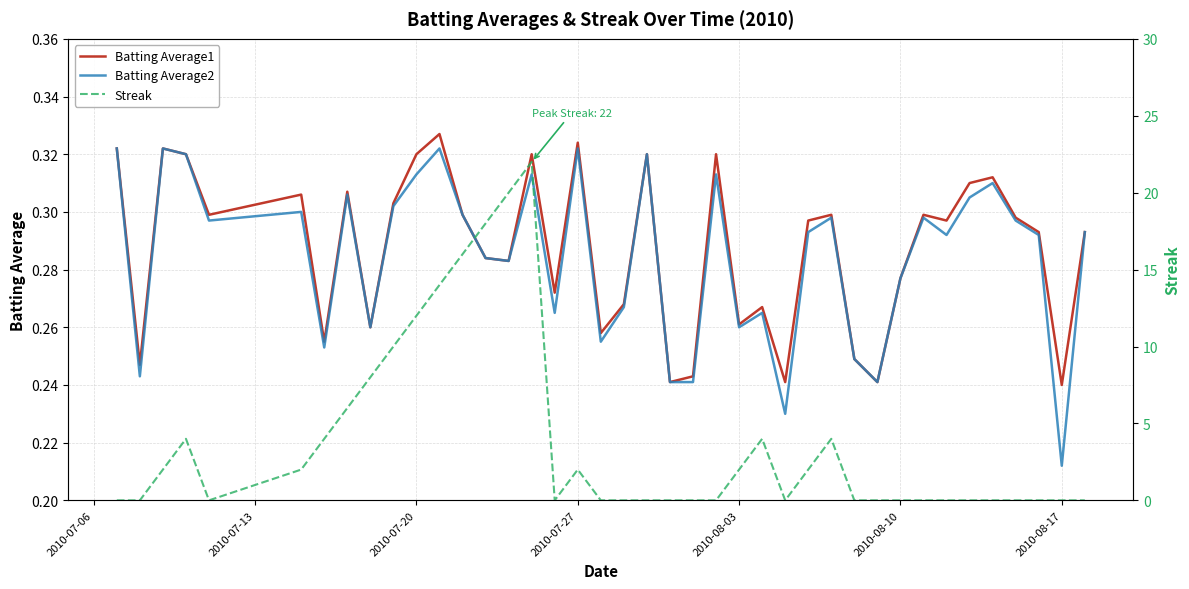

Which series has the widest spread of values?

Streak